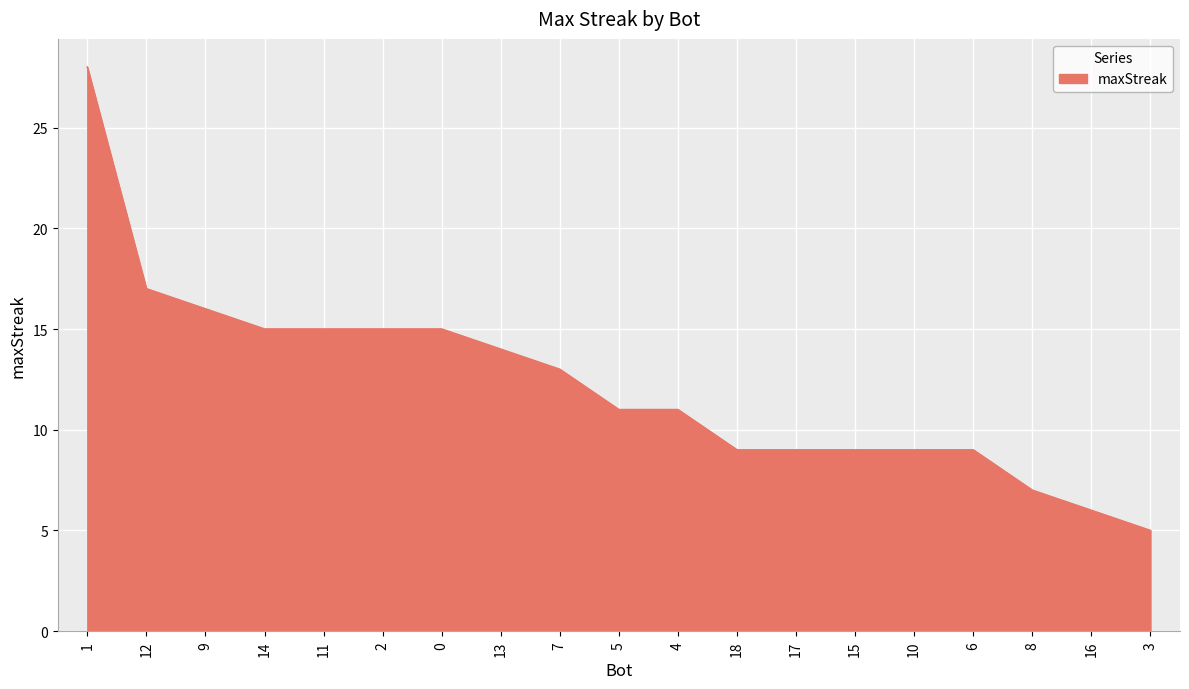

Is it true that the value at 8 is 12?

False